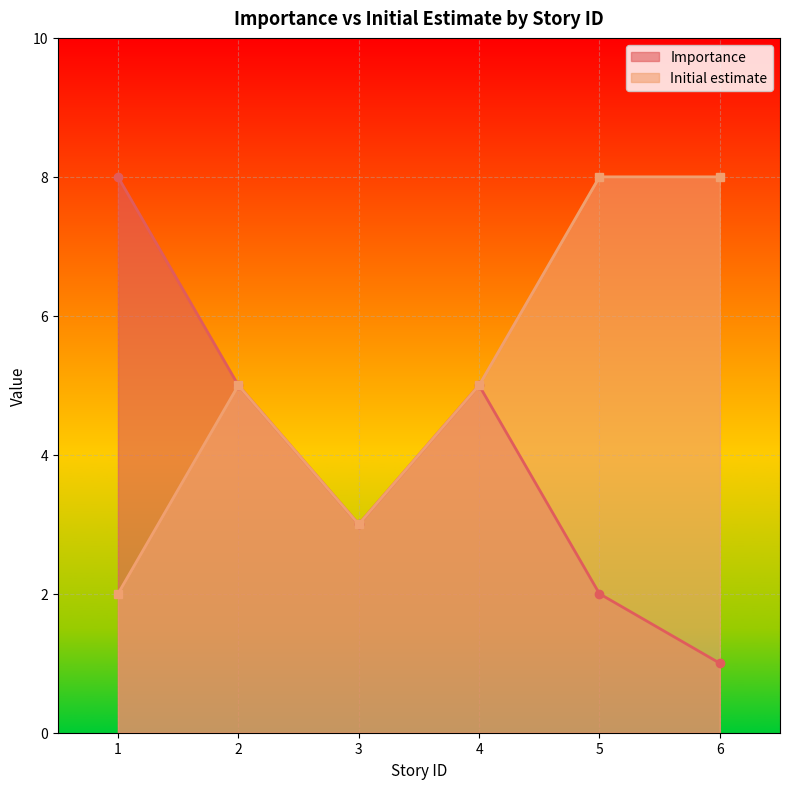

What is the approximate value of Importance at 4?

5